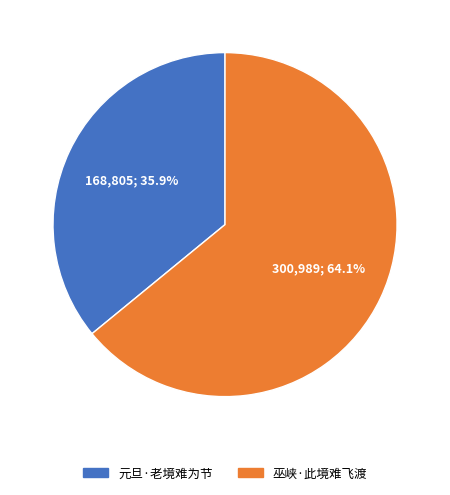

How many segments does this pie chart have?

2